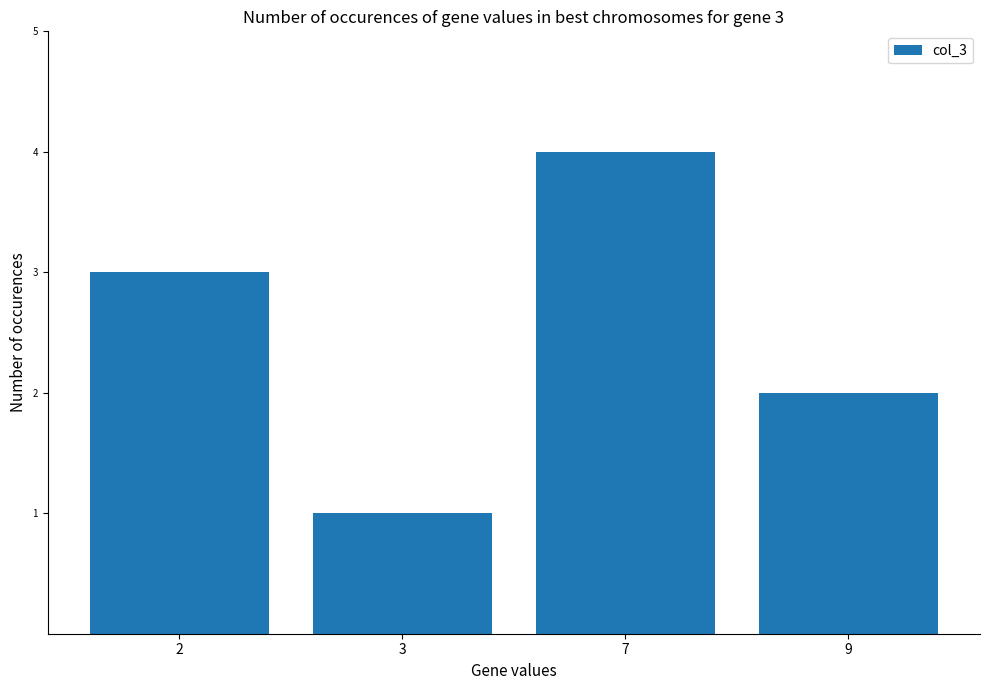

Reading left to right, extract all data points from this chart.

3	1	4	2